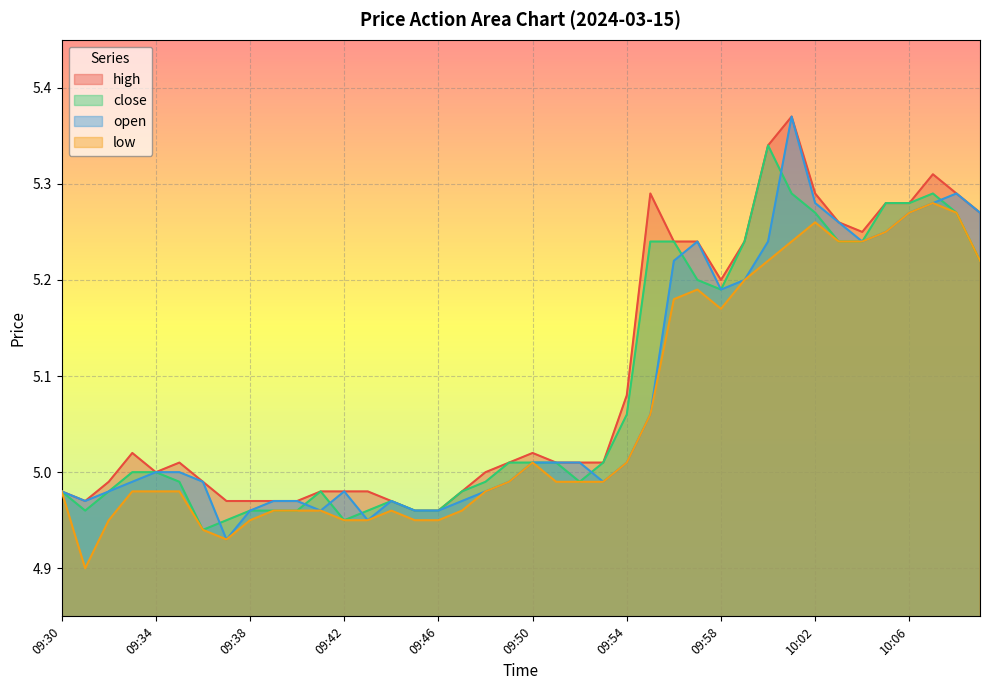

Which series has the largest range (max minus min)?

open